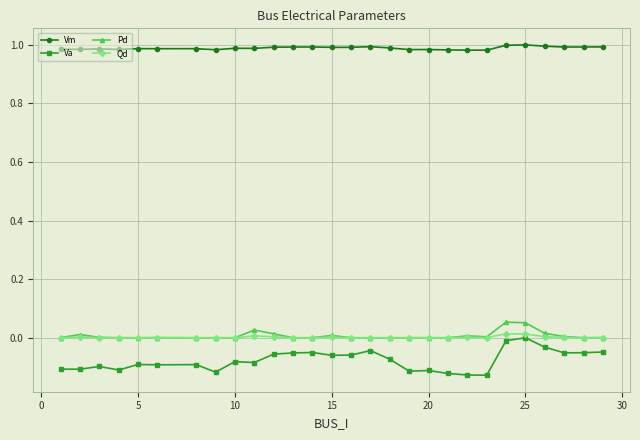

Which series has the widest spread of values?

Va